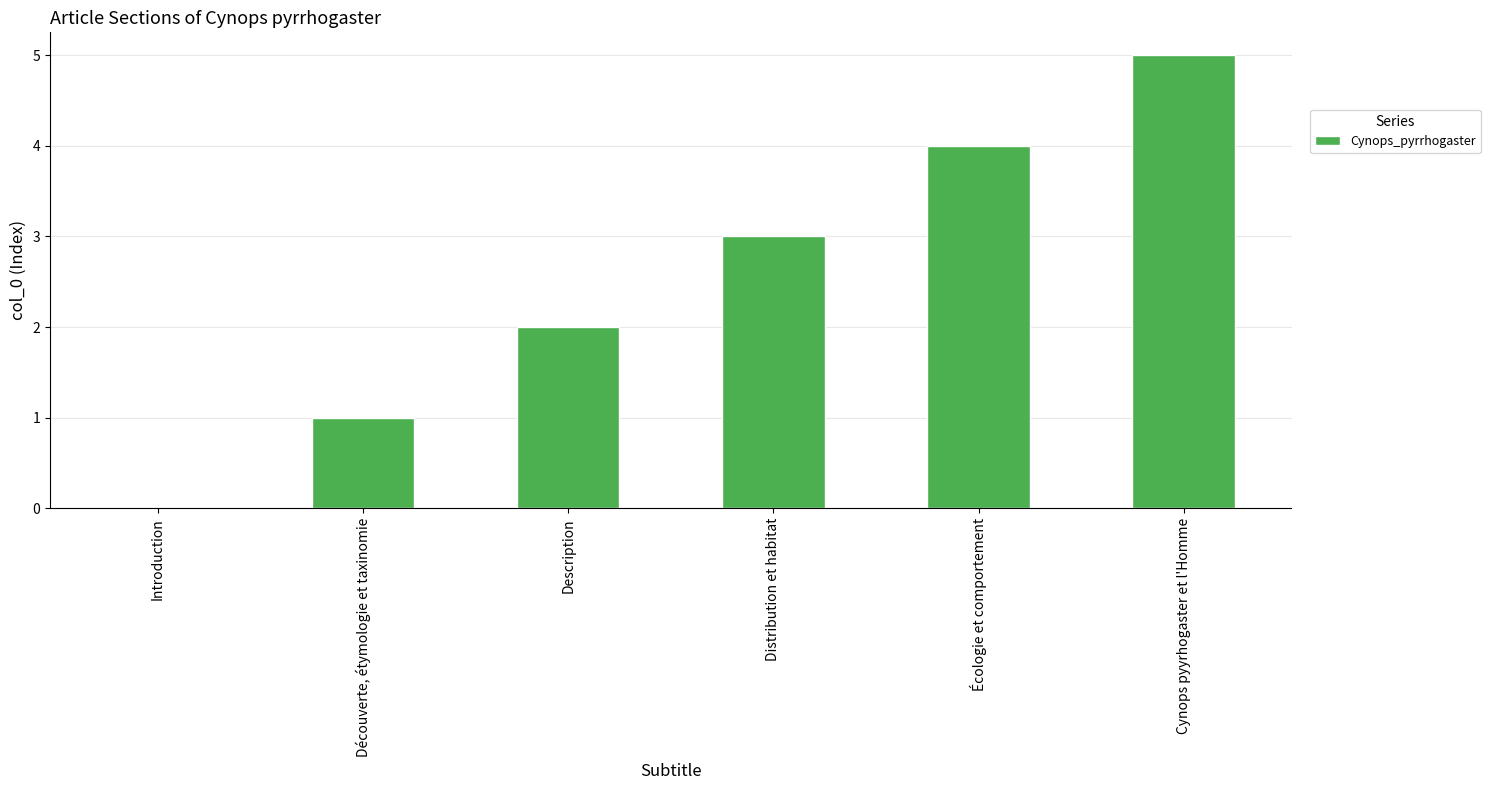

What is the sum of the values at Écologie et comportement and Découverte, étymologie et taxinomie?

5